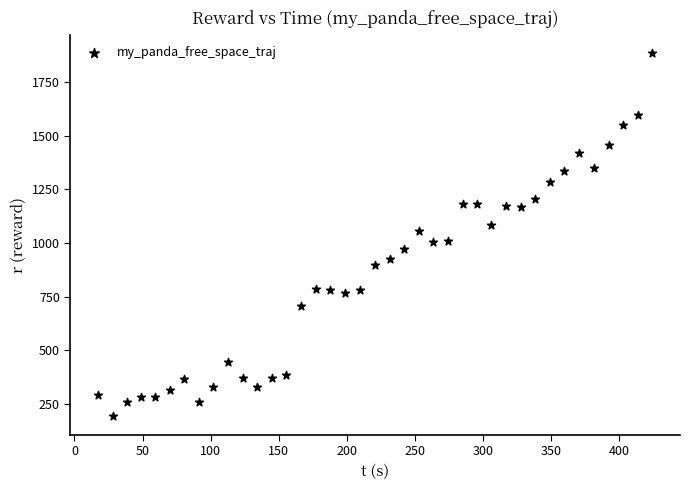

What is the range of X values (max minus min)?

407.2